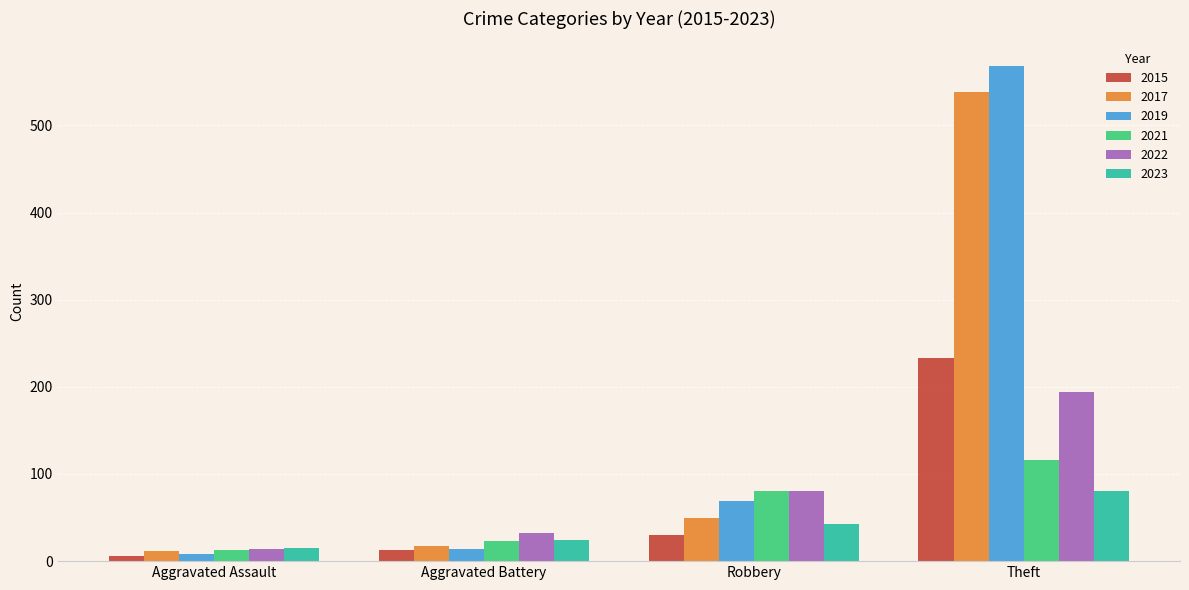

What is the sum of the 2023 values at Aggravated Battery and Theft?

104